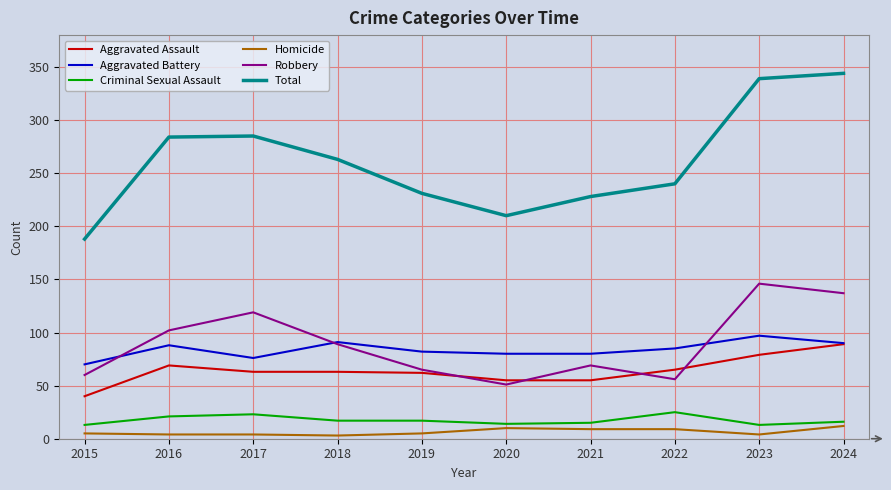

At which label does Robbery reach its peak?

2023